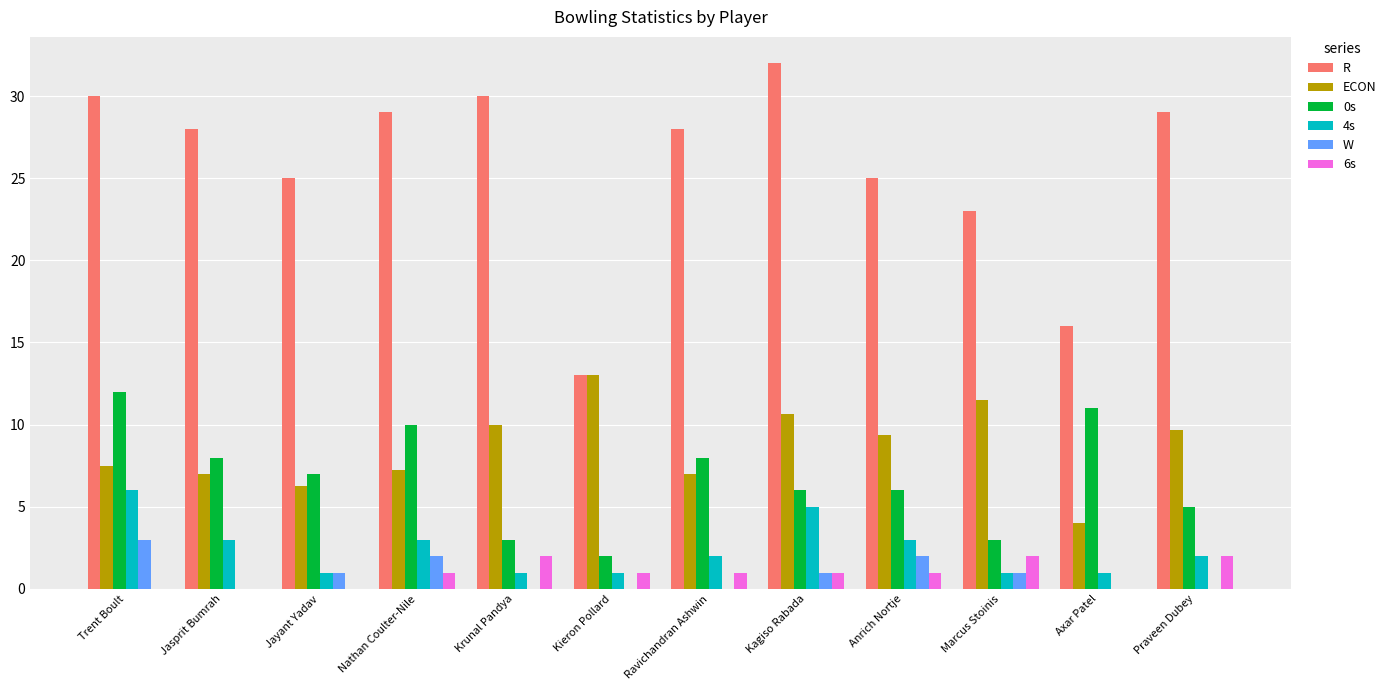

What are all the series names shown in the legend?

R, ECON, 0s, 4s, W, 6s